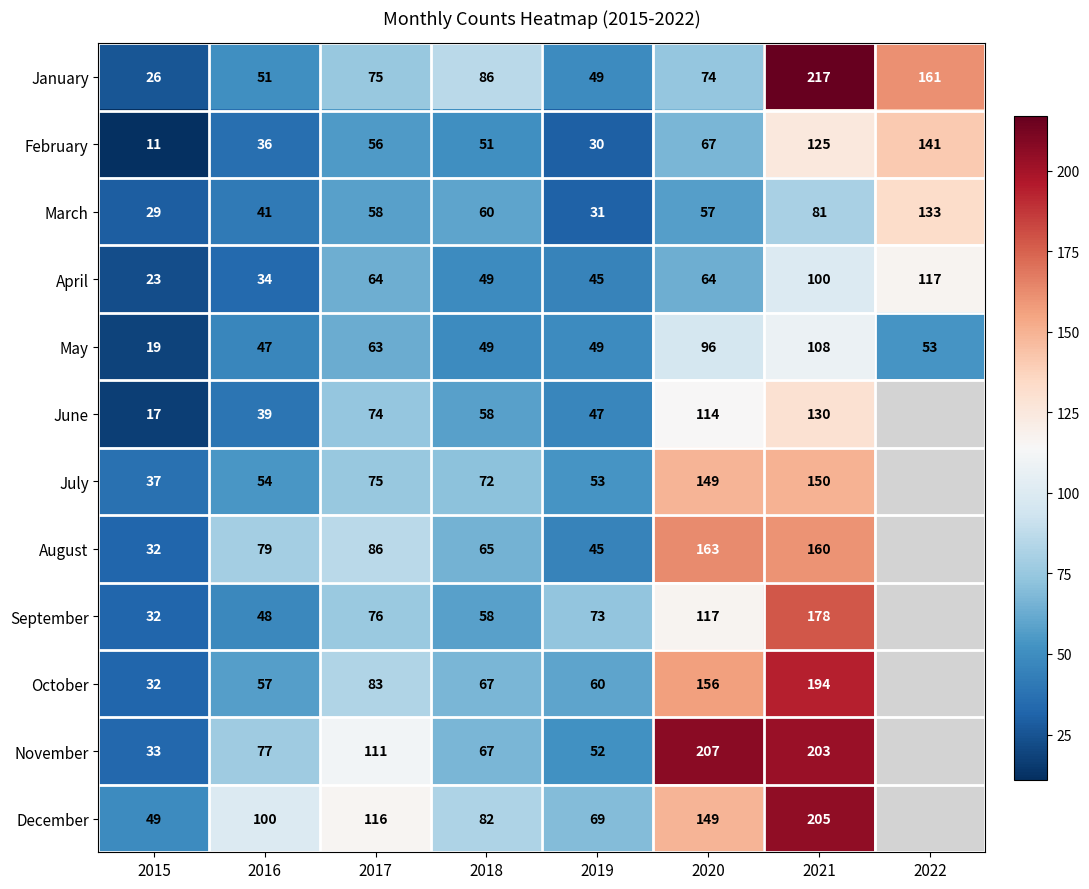

Rank the categories by March value from highest to lowest.

2022, 2021, 2018, 2017, 2020, 2016, 2019, 2015